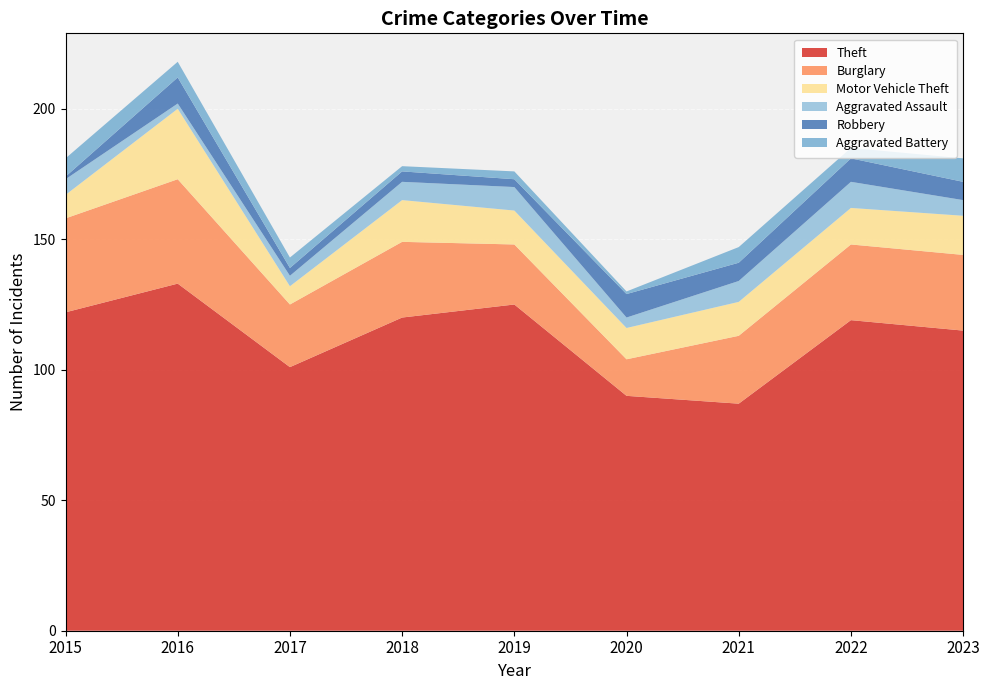

Reading left to right, list all the values displayed in this chart.

Theft: 2015=122	2016=133	2017=101	2018=120	2019=125	2020=90	2021=87	2022=119	2023=115
Burglary: 2015=36	2016=40	2017=24	2018=29	2019=23	2020=14	2021=26	2022=29	2023=29
Motor Vehicle Theft: 2015=9	2016=27	2017=7	2018=16	2019=13	2020=12	2021=13	2022=14	2023=15
Aggravated Assault: 2015=6	2016=2	2017=4	2018=7	2019=9	2020=4	2021=8	2022=10	2023=6
Robbery: 2015=1	2016=10	2017=3	2018=4	2019=3	2020=9	2021=7	2022=9	2023=7
Aggravated Battery: 2015=7	2016=6	2017=4	2018=2	2019=3	2020=1	2021=6	2022=4	2023=9